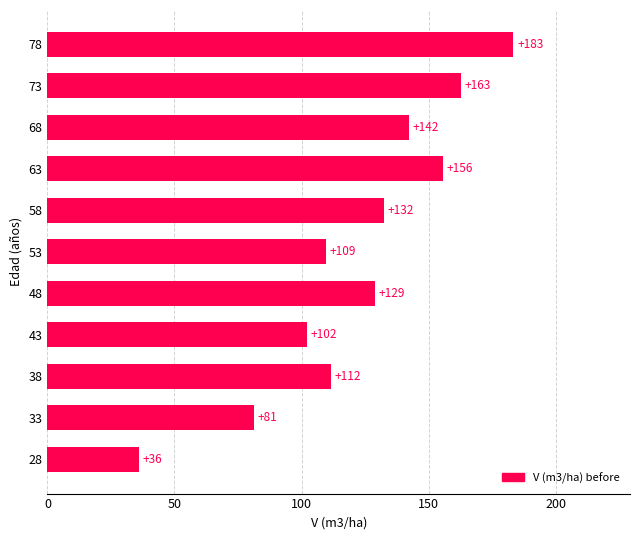

What is the difference between the maximum and second lowest values?

102.0